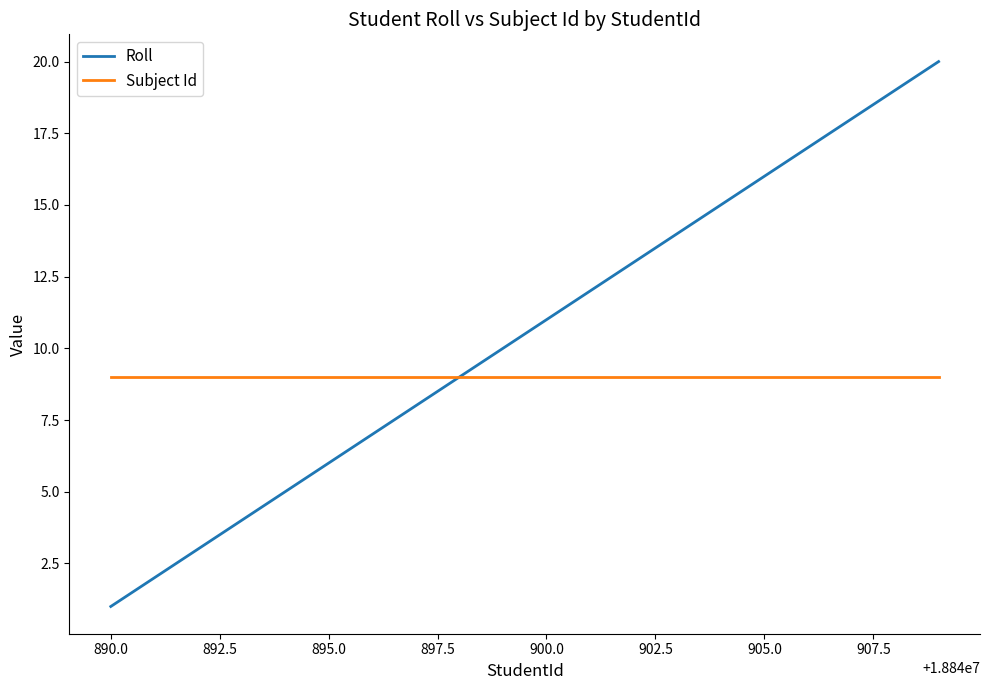

What is the maximum value for Subject Id?

9